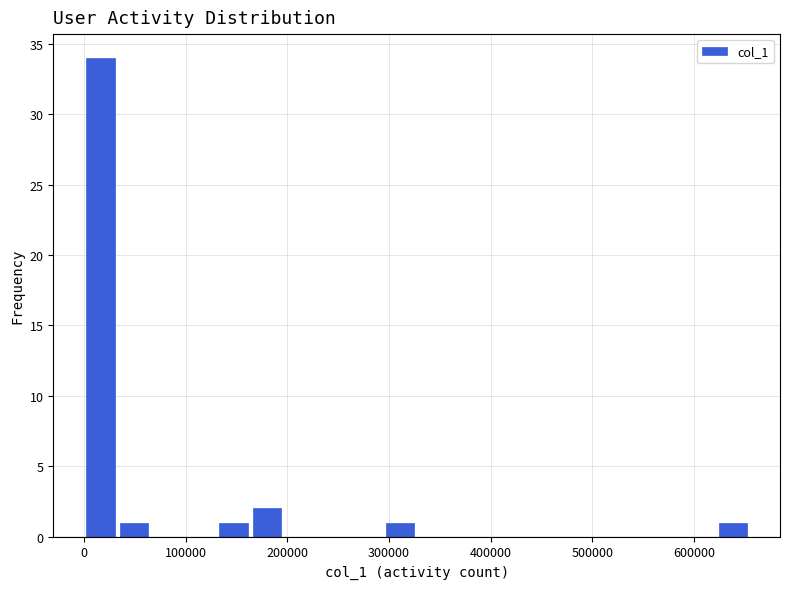

Around what value on the x-axis is the tallest bar? Give the approximate position of its centre, as read against the axis.

20000